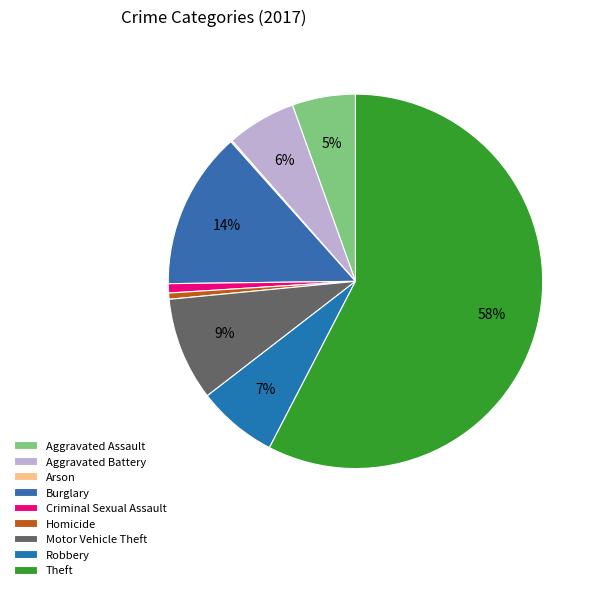

Is it true that Criminal Sexual Assault is 1% of the pie?

True